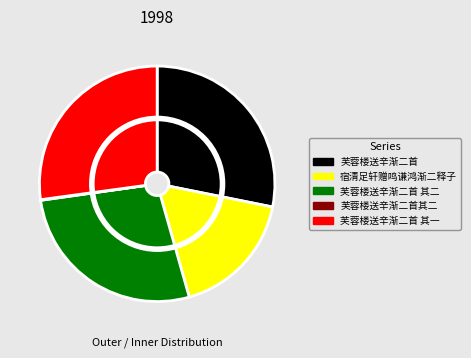

To the nearest percent, what is the average slice percentage?

20%